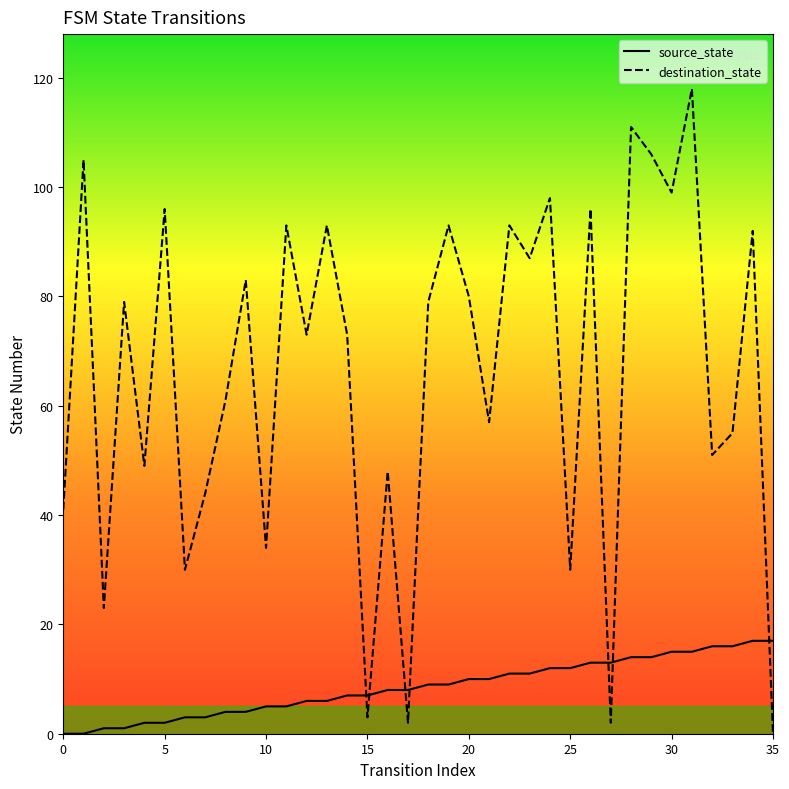

What is the sum of the source_state values at 30 and 17?

23